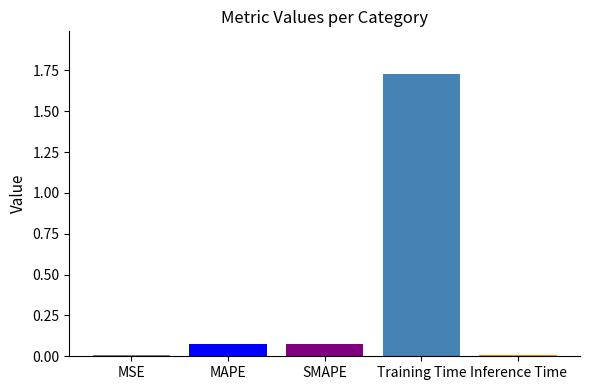

True or false: the data shows 2.8 at Training Time.

False